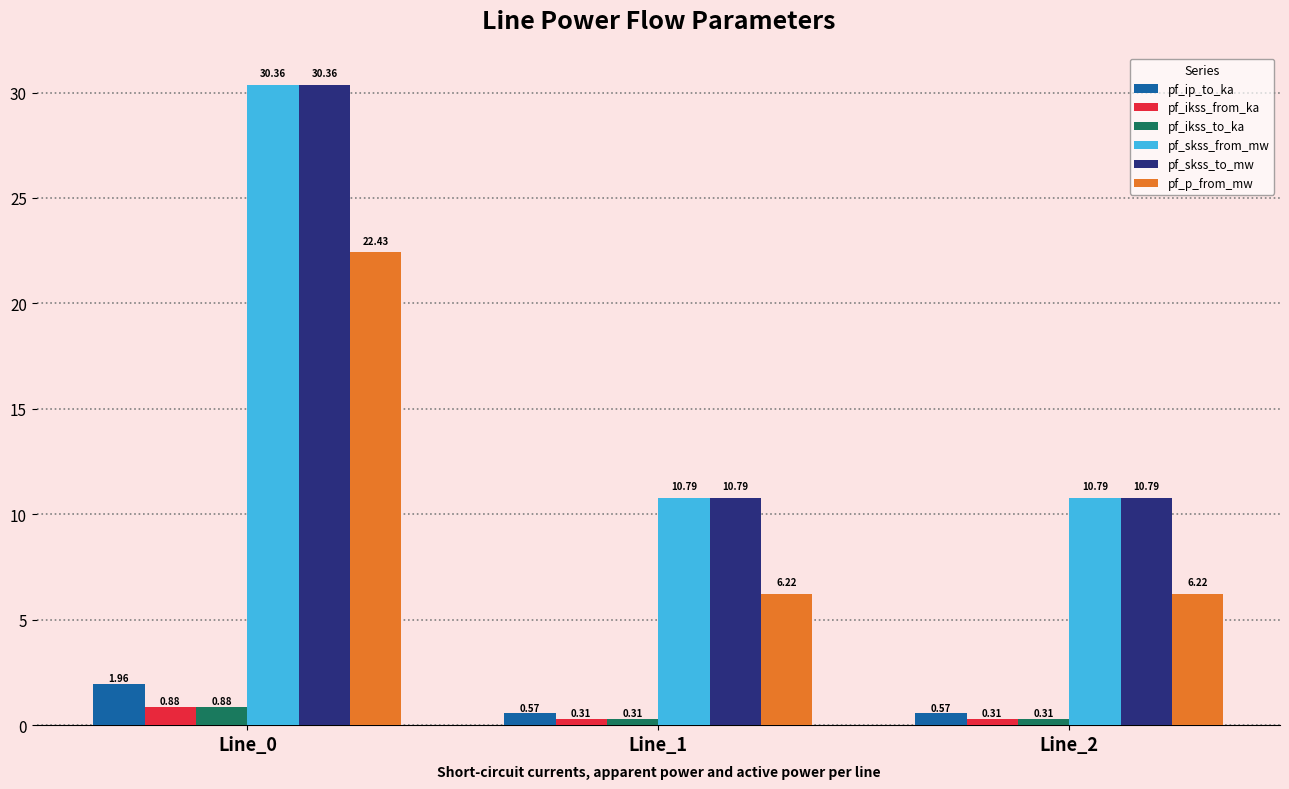

What is the sum of the pf_ikss_from_ka values at Line_1 and Line_0?

1.2